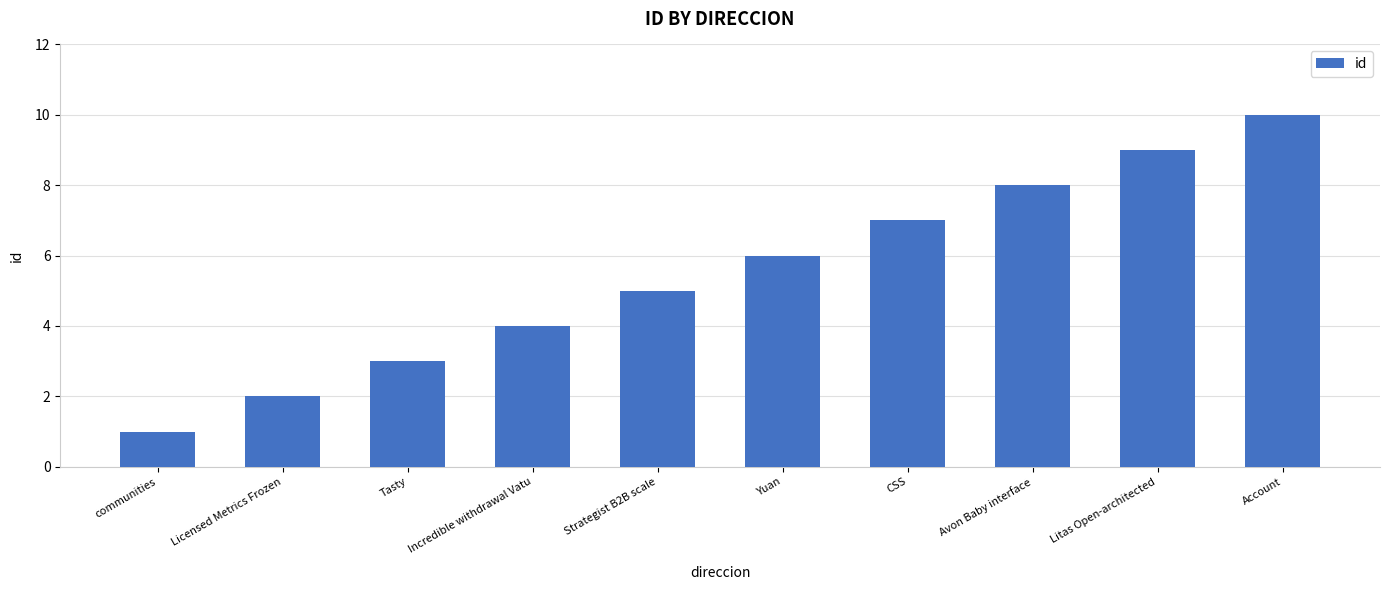

Is it true that the value at Strategist B2B scale is 5?

True